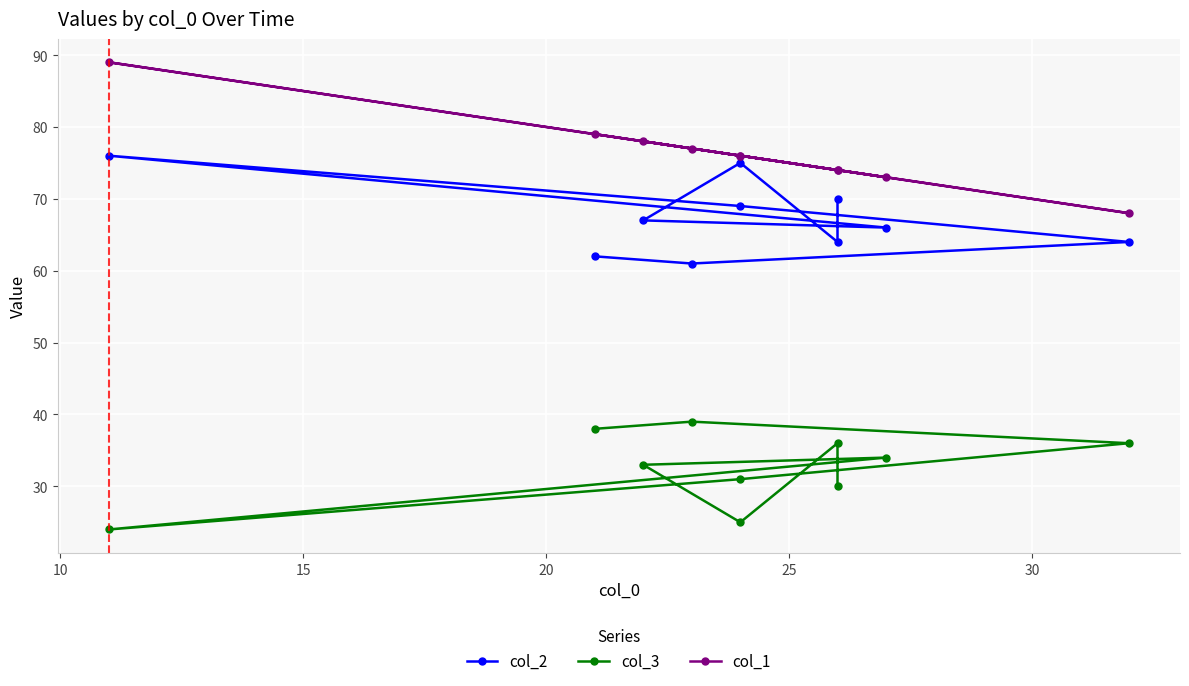

The col_2 series shows 20 at 7. True or false?

False